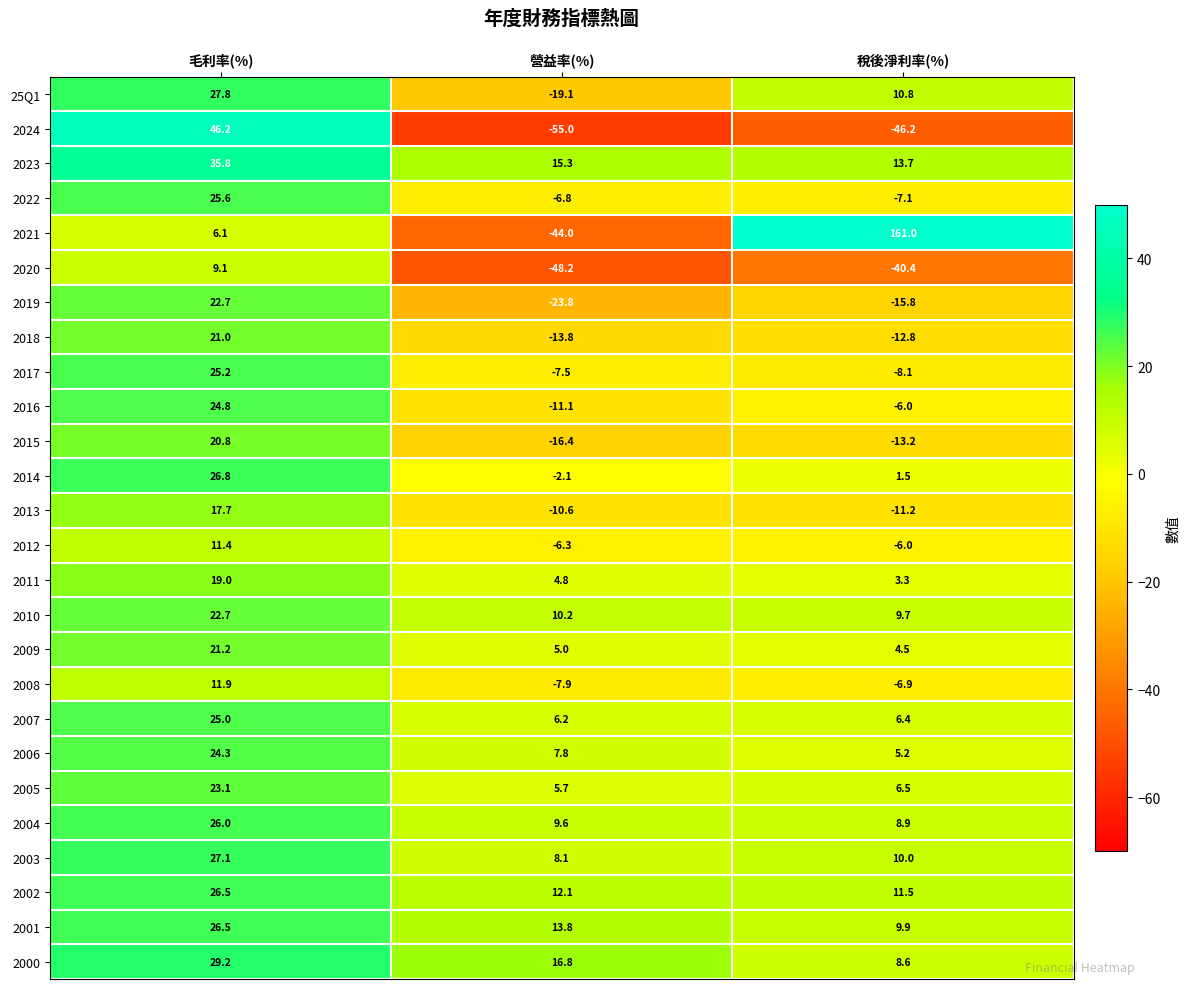

Which series has the largest total across all categories?

2021